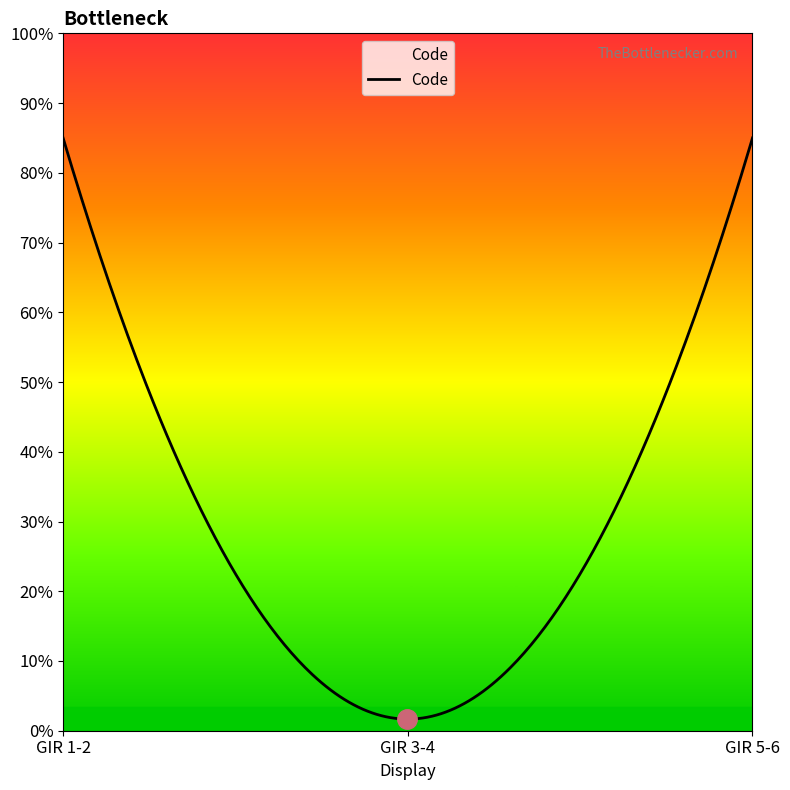

How many data points are less than 2?

1